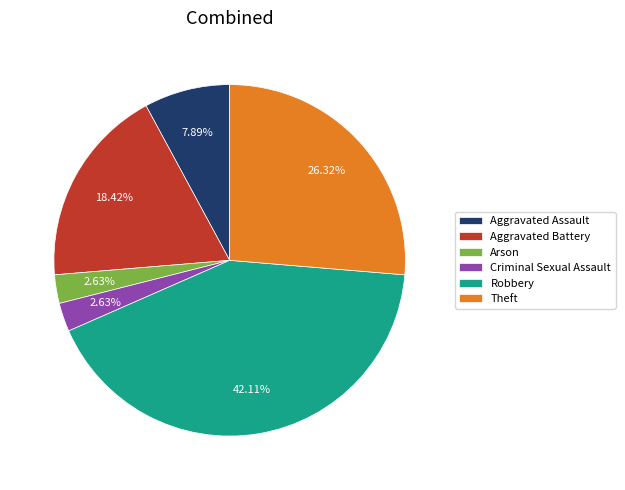

To the nearest percent, what is the combined percentage of Robbery and Aggravated Assault?

50%